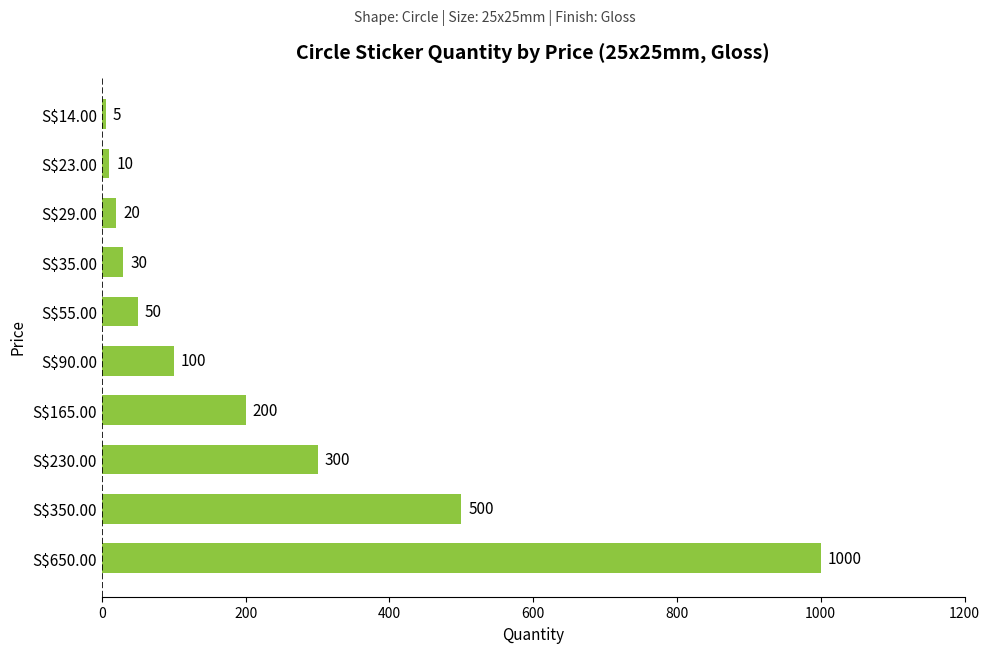

Which category has the lowest value across all series?

S$14.00